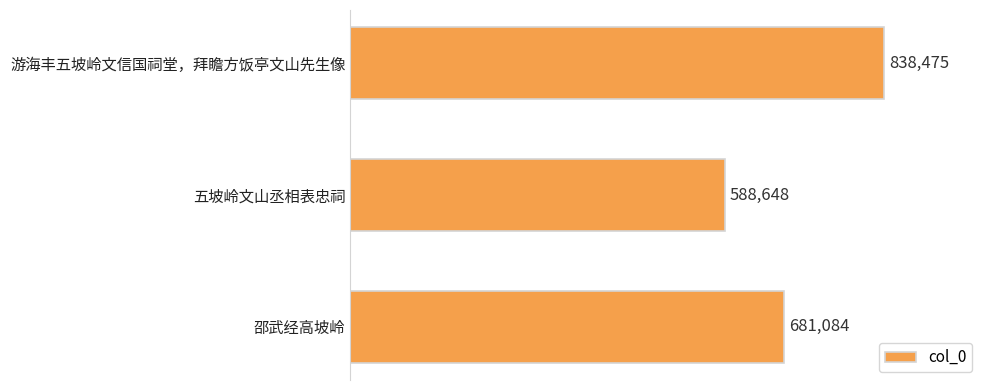

Reading top to bottom, extract all data points from this chart.

游海丰五坡岭文信国祠堂，拜瞻方饭亭文山先生像=838475	五坡岭文山丞相表忠祠=588648	邵武经高坡岭=681084